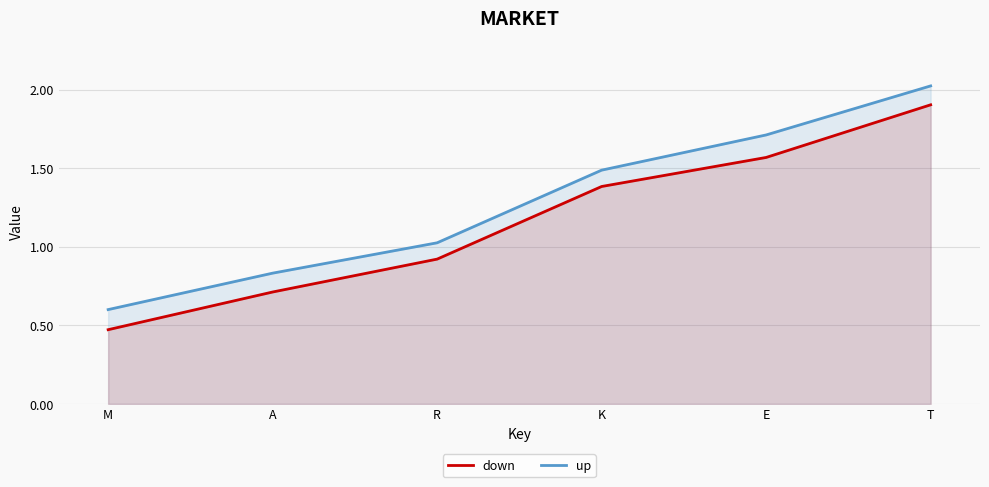

What is the difference between the maximum and minimum values in the down series?

1.4